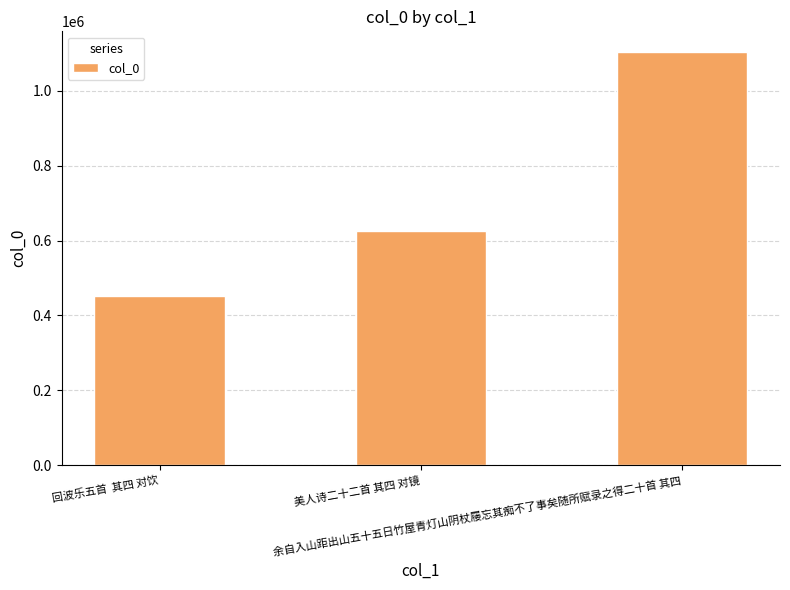

Rank the categories by value from highest to lowest.

余自入山距出山五十五日竹屋青灯山阴杖屦忘其痴不了事矣随所赋录之得二十首 其四, 美人诗二十二首 其四 对镜, 回波乐五首  其四 对饮